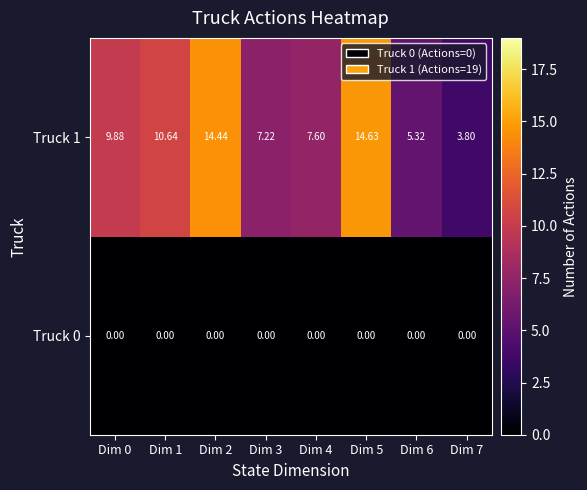

Reading left to right, what are all the values shown in this chart?

Truck 0: Dim 0=0.0	Dim 1=0.0	Dim 2=0.0	Dim 3=0.0	Dim 4=0.0	Dim 5=0.0	Dim 6=0.0	Dim 7=0.0
Truck 1: Dim 0=9.9	Dim 1=10.6	Dim 2=14.4	Dim 3=7.2	Dim 4=7.6	Dim 5=14.6	Dim 6=5.3	Dim 7=3.8